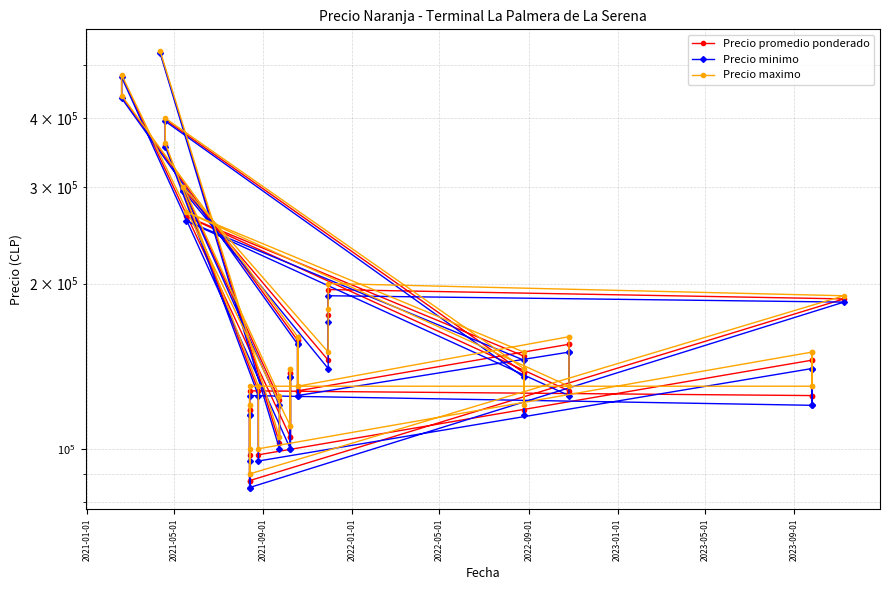

List the series in order of their peak value, lowest first.

Precio minimo, Precio promedio ponderado, Precio maximo